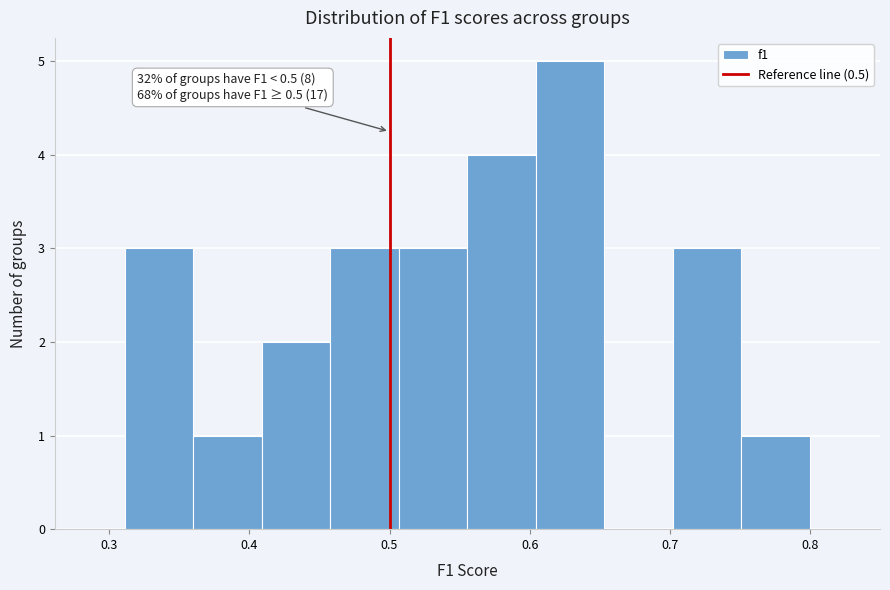

Over which range of the x-axis is the bar tallest?

0.60 to 0.65